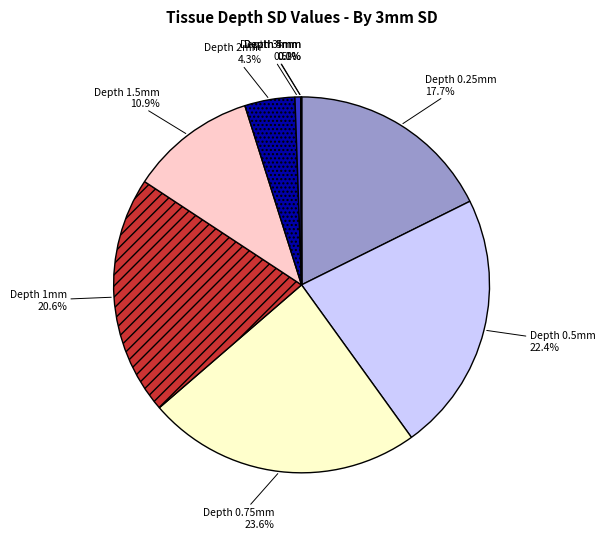

Is there any slice that represents more than half of the pie?

No